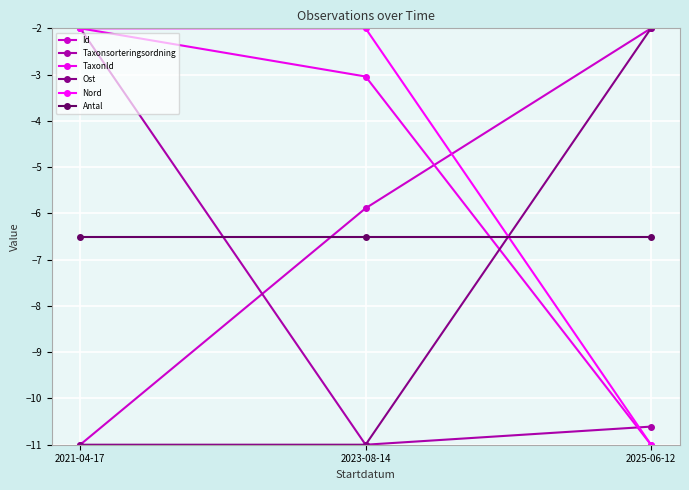

How many lines are shown in the chart?

6